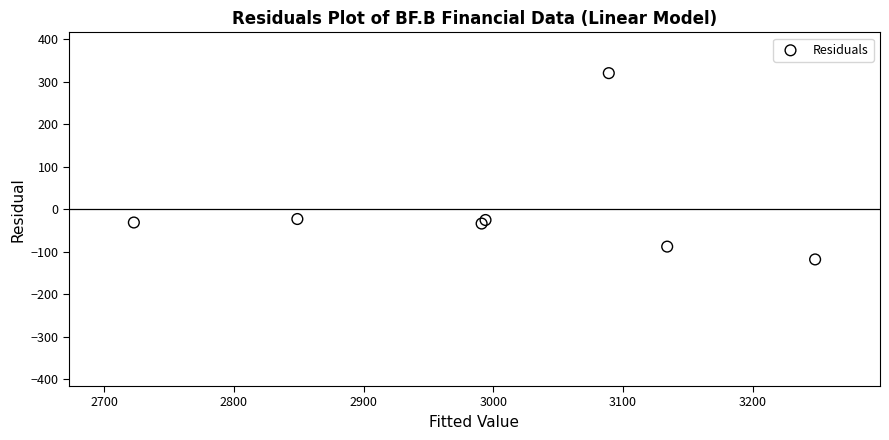

What is the range of Y values (max minus min)?

438.1